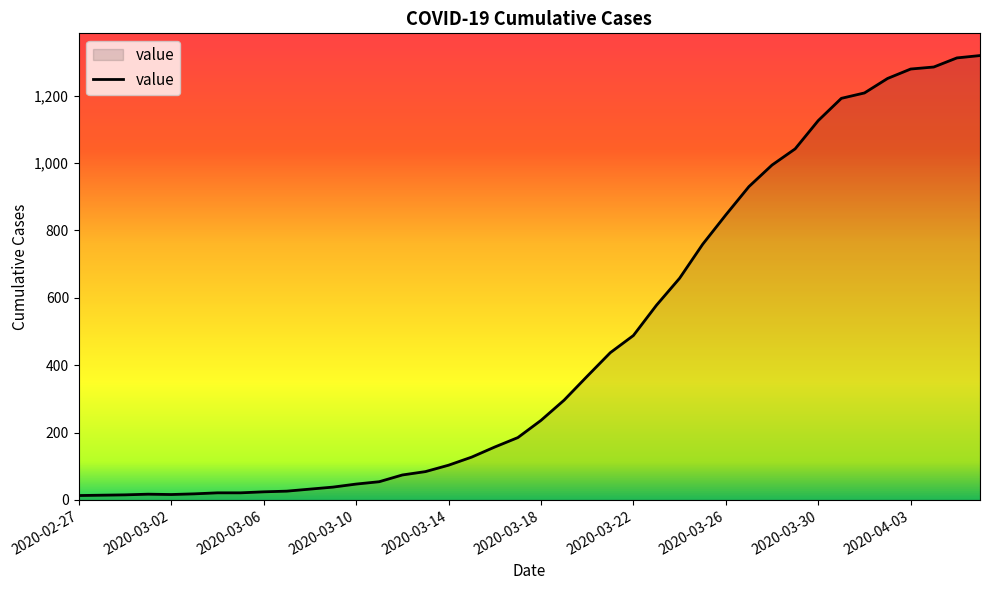

What is the greatest value displayed?

1319